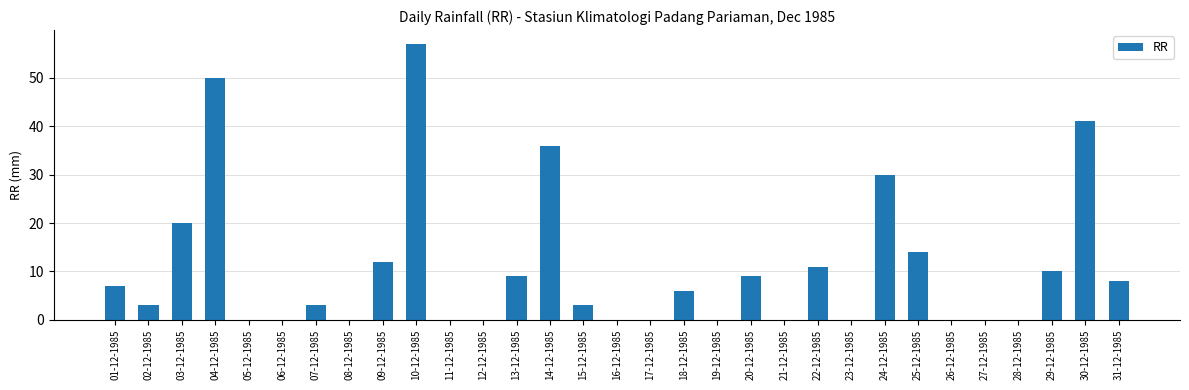

What is the change in value from 02-12-1985 to 16-12-1985?

-3